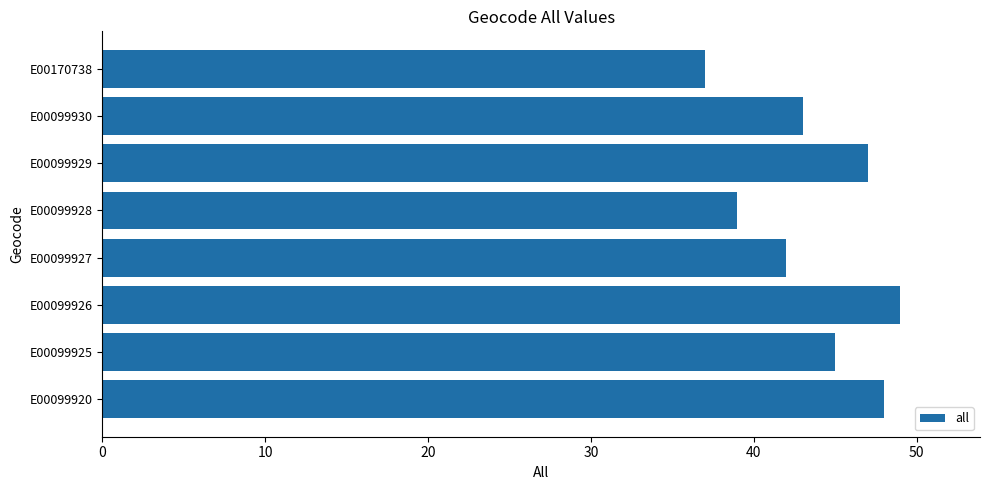

The value at E00099920 is 14. True or false?

False